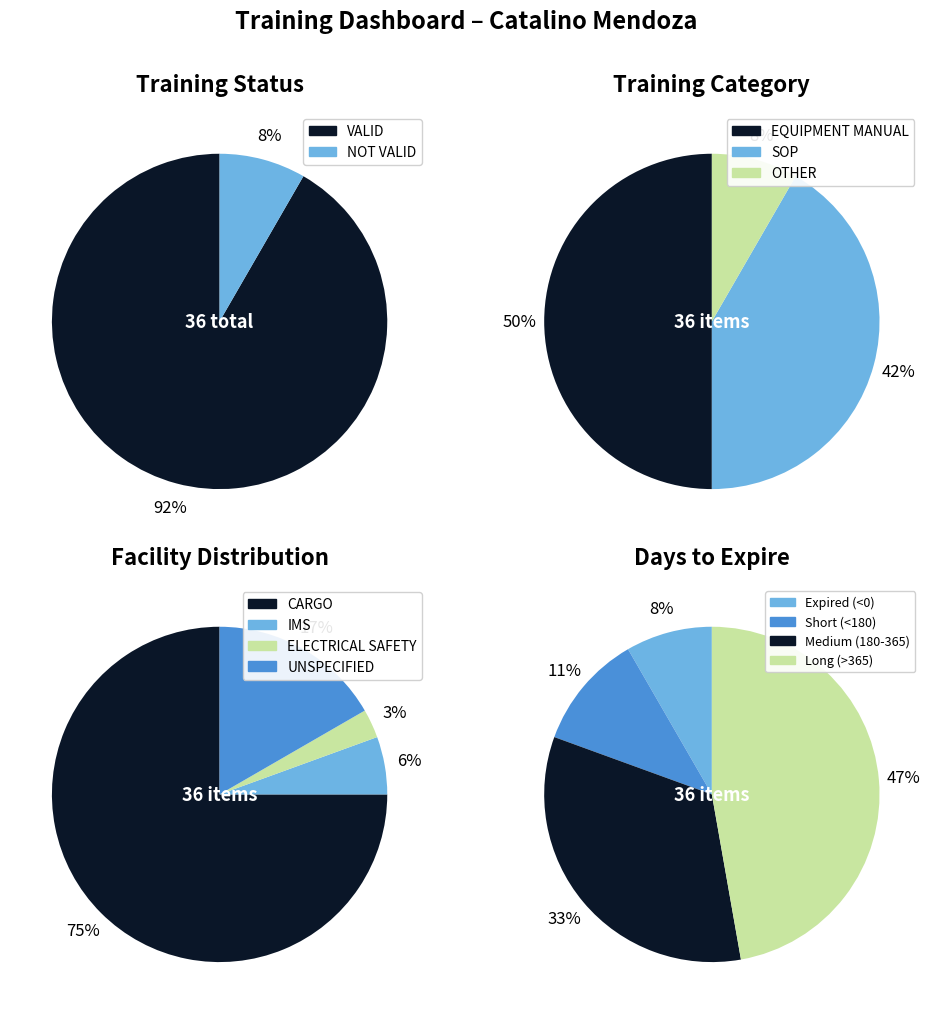

What percentage do NOT VALID and VALID together represent?

100.0%